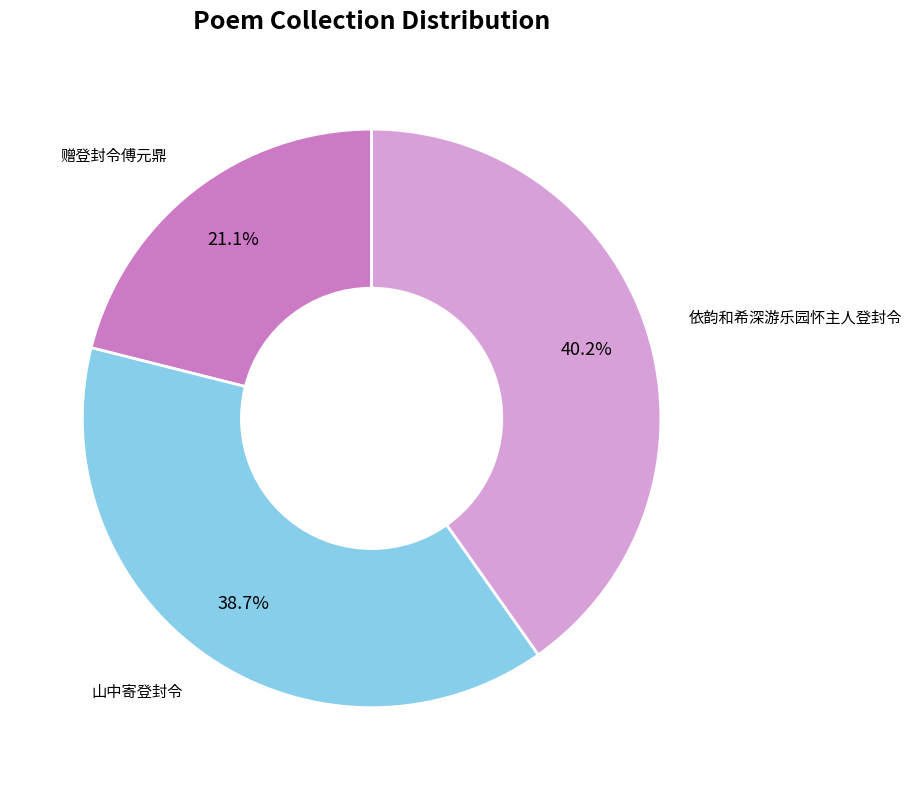

Which has a higher value, 山中寄登封令 or 依韵和希深游乐园怀主人登封令?

依韵和希深游乐园怀主人登封令